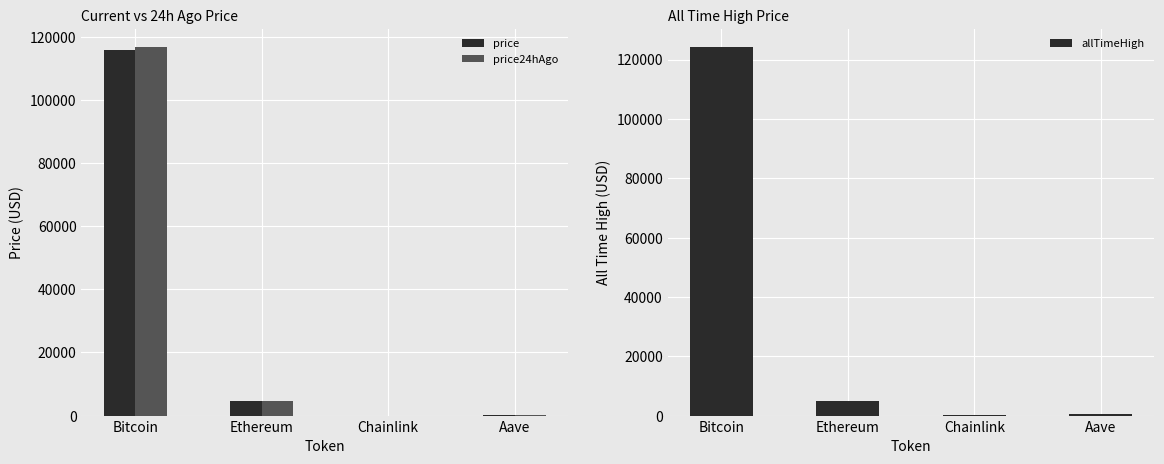

Reading left to right, what are all the values shown in this chart?

price: Bitcoin=115747.0	Ethereum=4475.9	Chainlink=23.5	Aave=300.0
price24hAgo: Bitcoin=116730.0	Ethereum=4536.5	Chainlink=24.5	Aave=305.4
allTimeHigh: Bitcoin=124128.0	Ethereum=4946.1	Chainlink=52.7	Aave=661.7